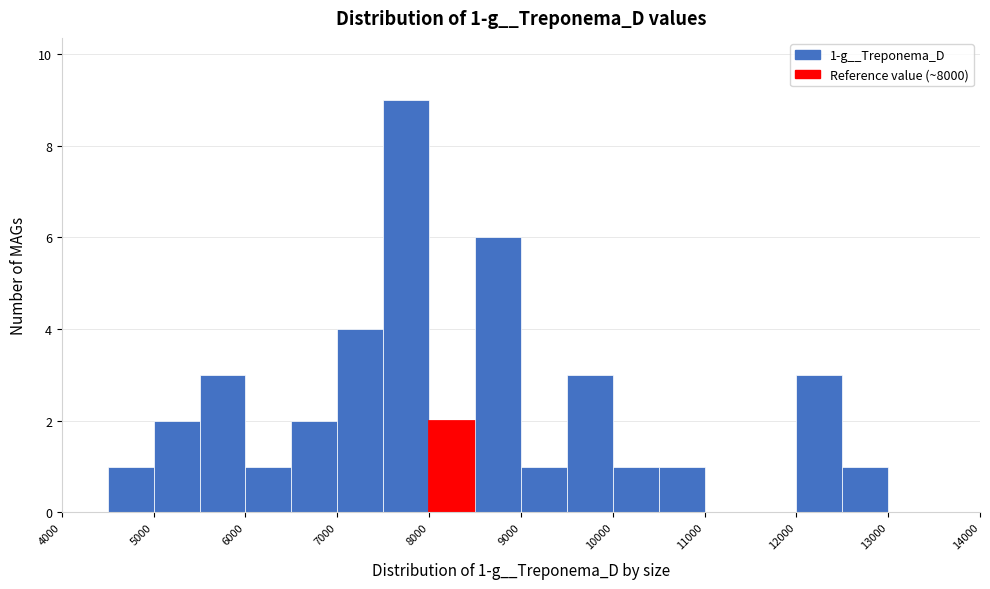

Which range on the x-axis has the tallest bar?

7500 to 8000